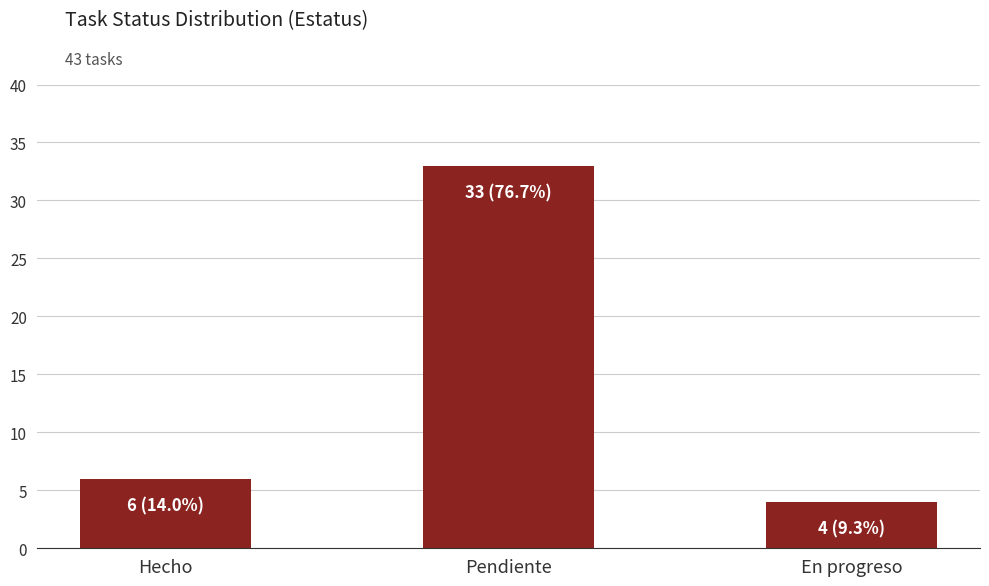

What is the value of the 1st bar from the left?

6